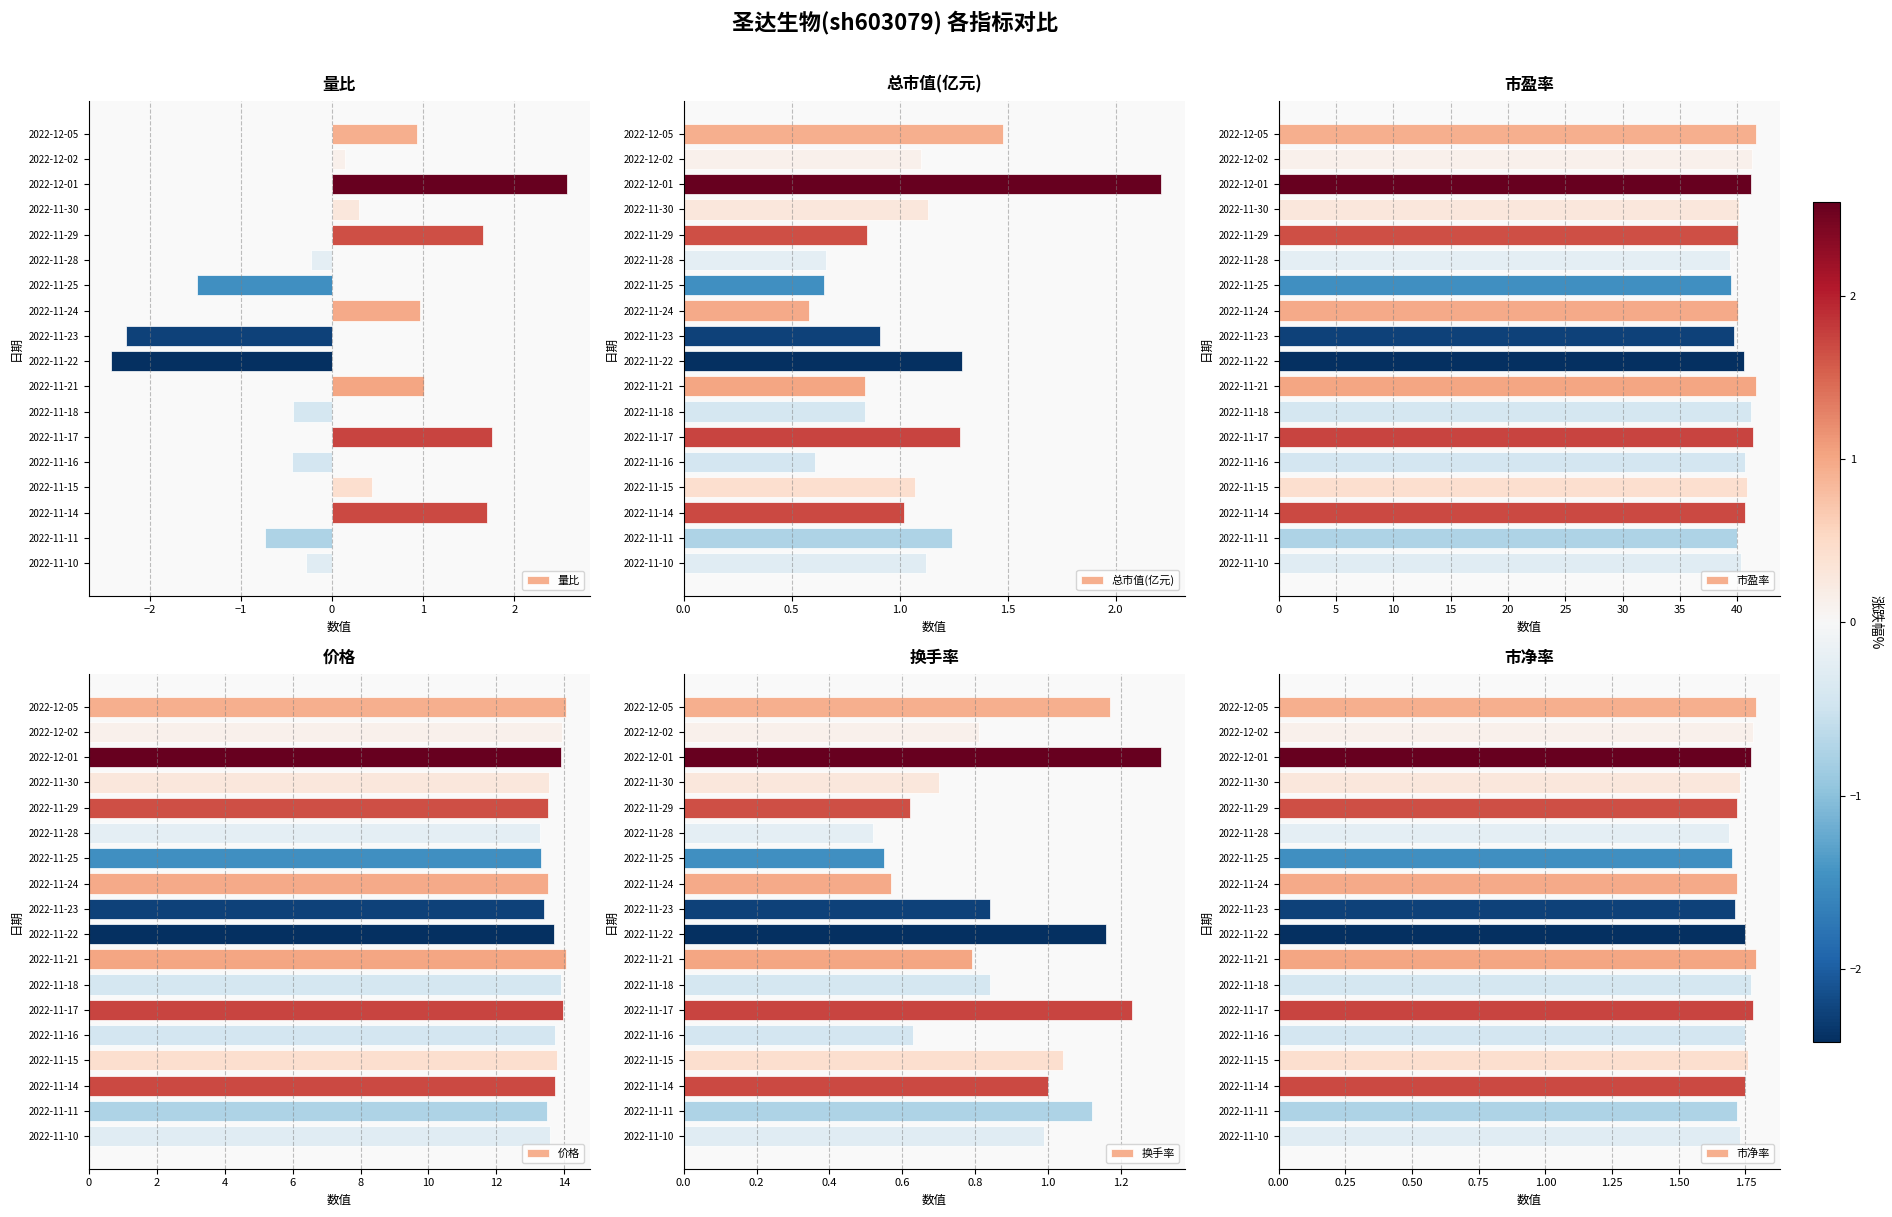

What is the difference between the second highest and second lowest values in the 量比 series?

4.0